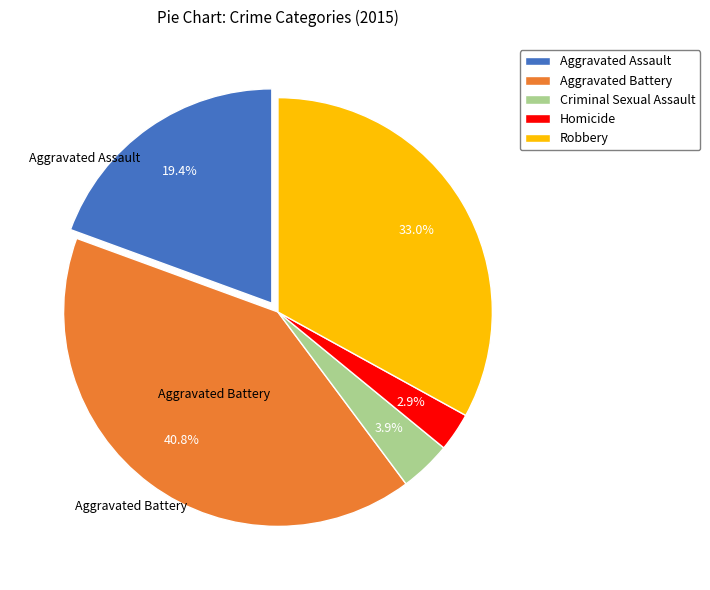

Rank the categories by value from highest to lowest.

Aggravated Battery, Robbery, Aggravated Assault, Criminal Sexual Assault, Homicide